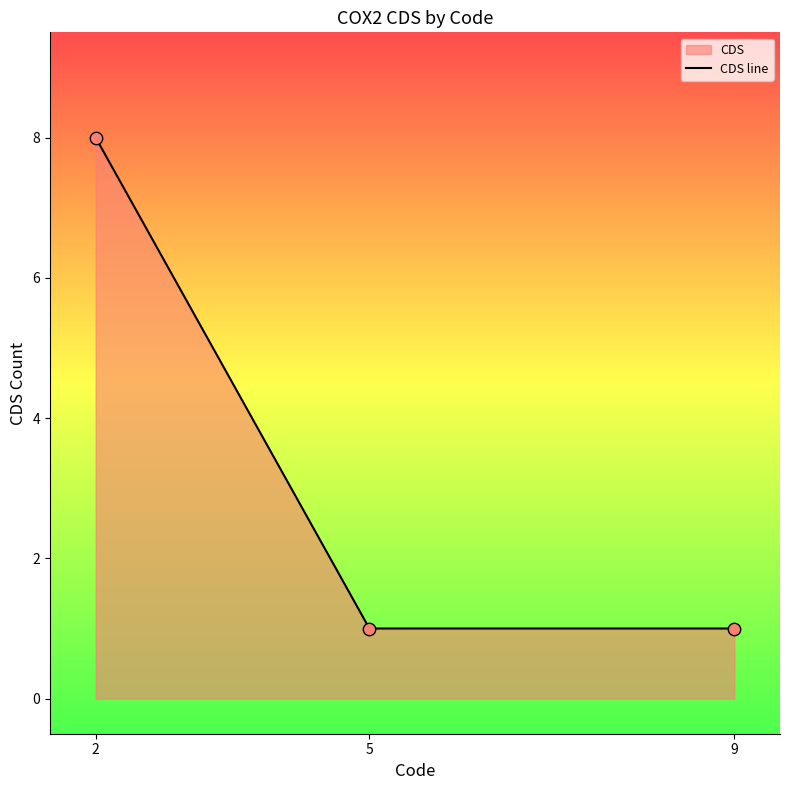

Which has a higher value, 5 or 9?

5